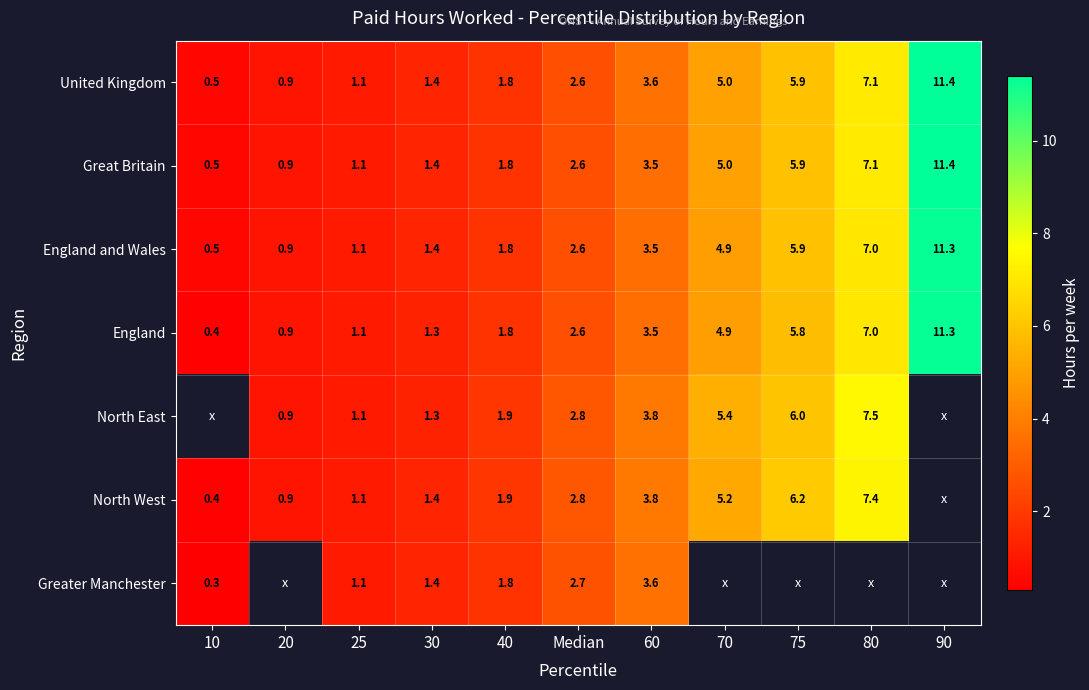

Is the value of North West at Median greater than the value of England and Wales at 70?

No